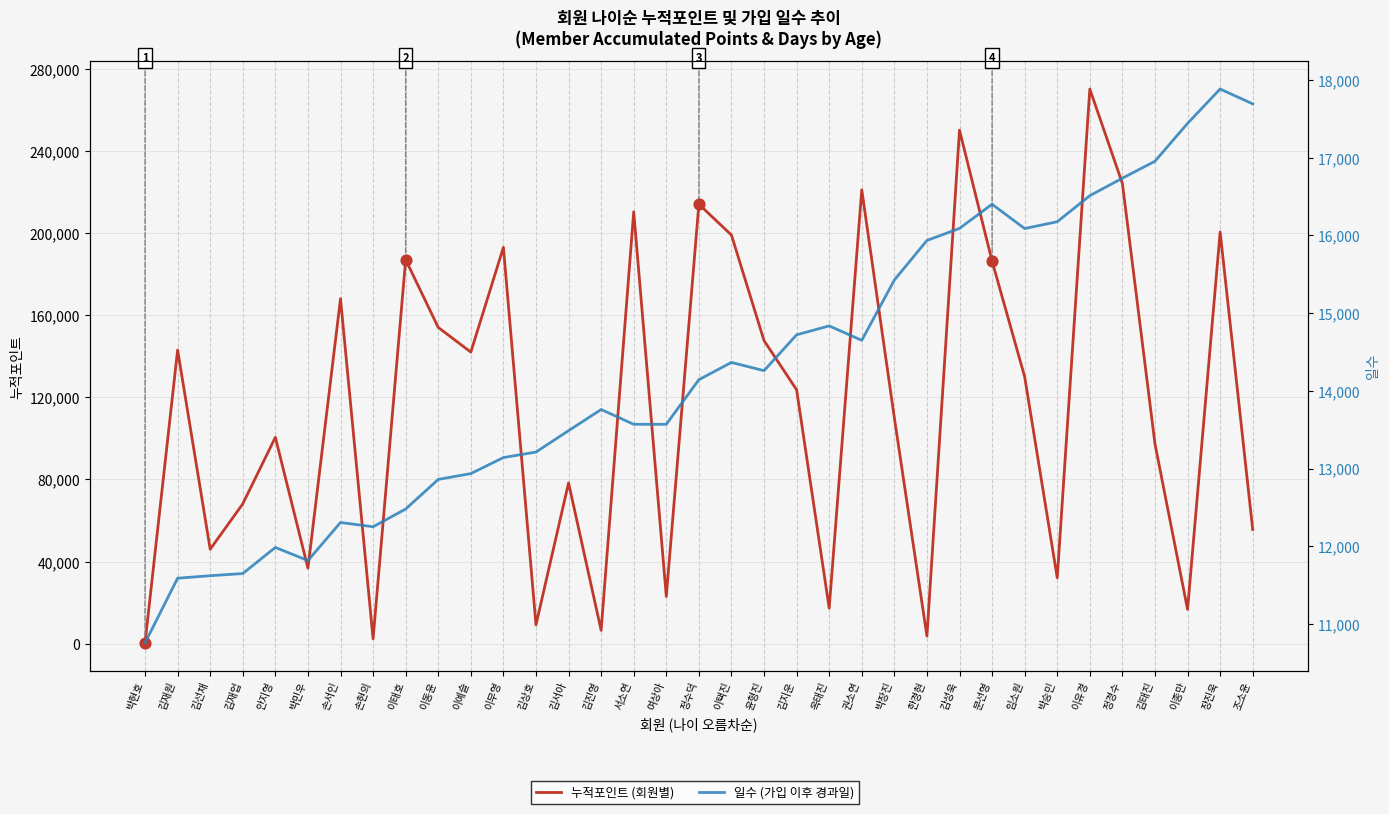

Which series has the widest spread of Y values?

누적포인트